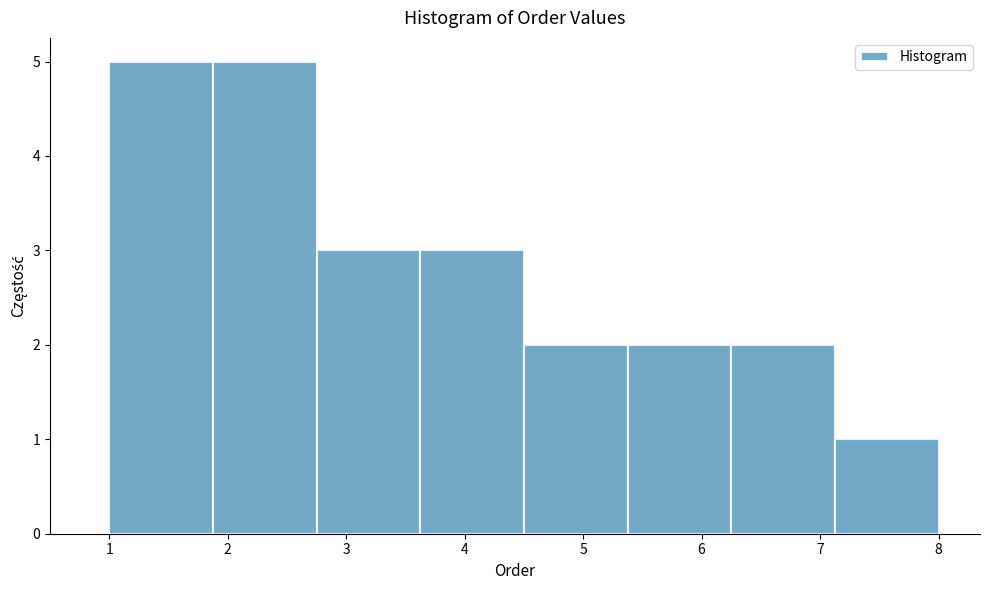

Reading left to right, transcribe this chart: for each bar, give the range it covers on the x-axis and its height. Neither the bar edges nor the heights are printed on the chart, so give them approximately, as read against the axes.

1.0 to 1.9: 5
1.9 to 2.8: 5
2.8 to 3.6: 3
3.6 to 4.5: 3
4.5 to 5.4: 2
5.4 to 6.3: 2
6.3 to 7.1: 2
7.1 to 8.0: 1